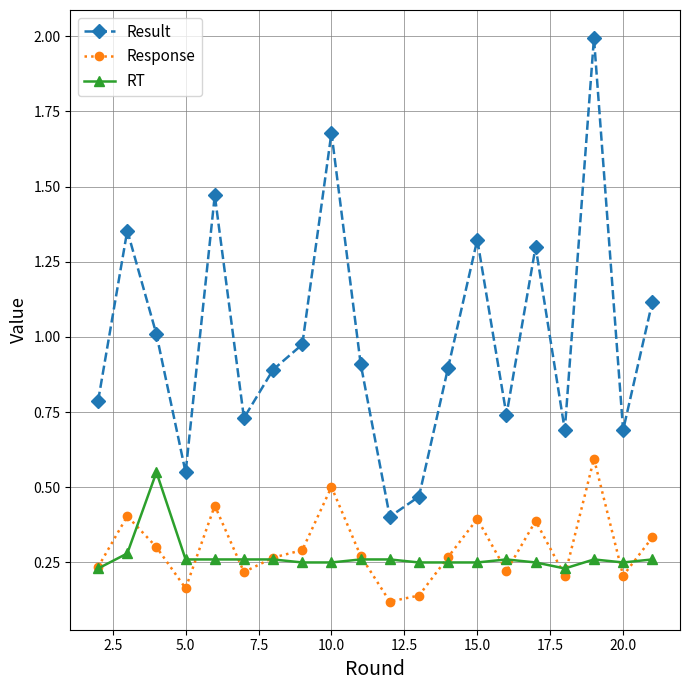

What is the maximum value for Result?

2.0